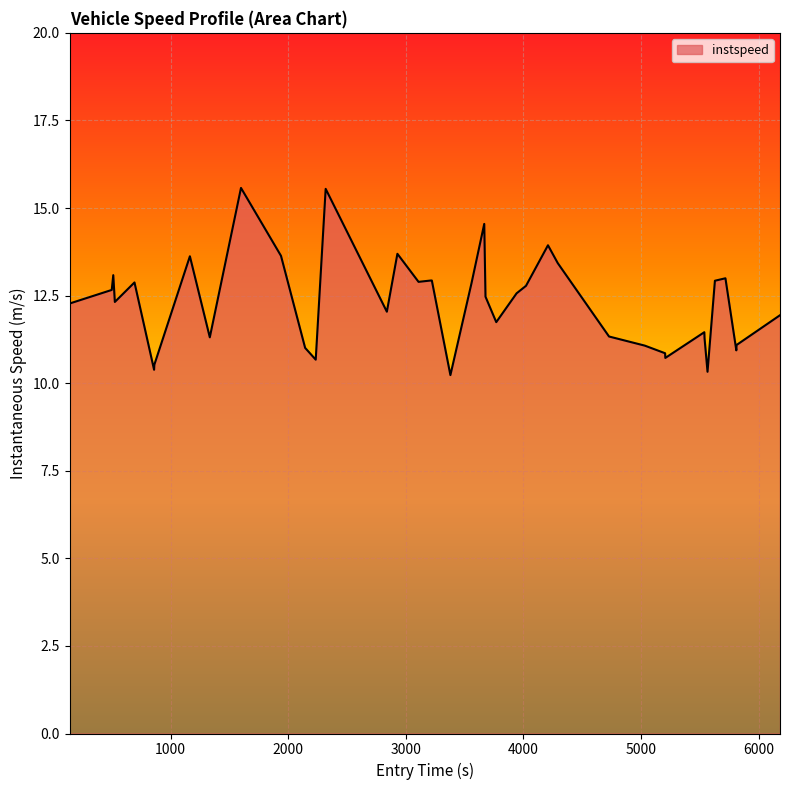

What is the maximum value shown in the chart?

15.6